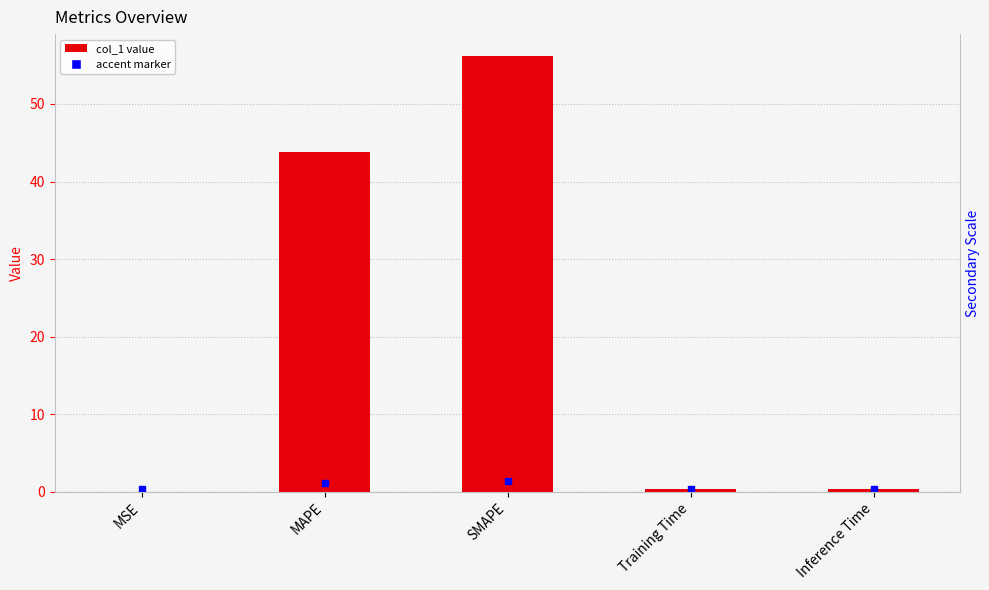

Read the value at Inference Time.

0.4